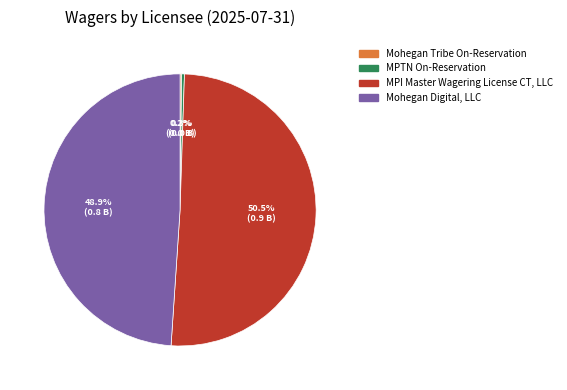

Which category has the biggest portion of the pie?

MPI Master Wagering License CT, LLC